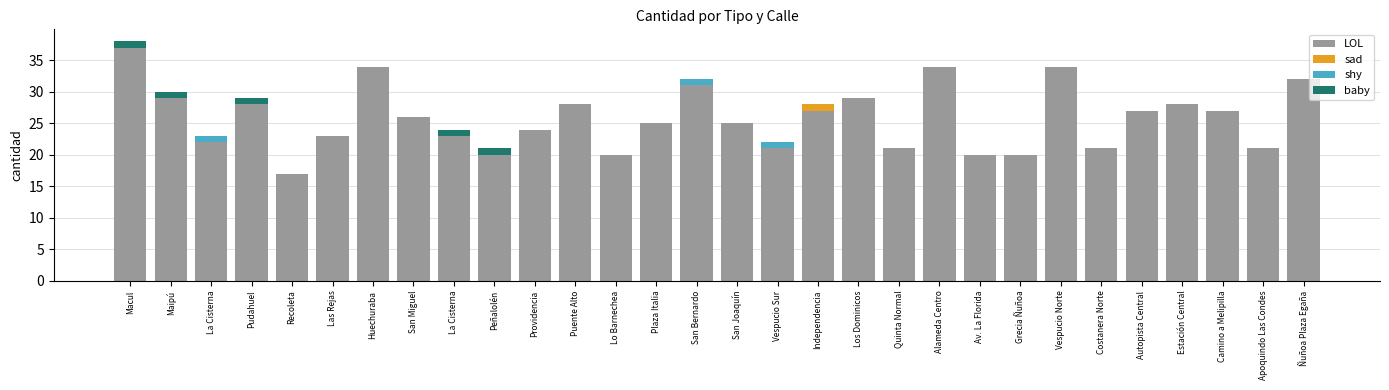

Are the bars horizontal?

No